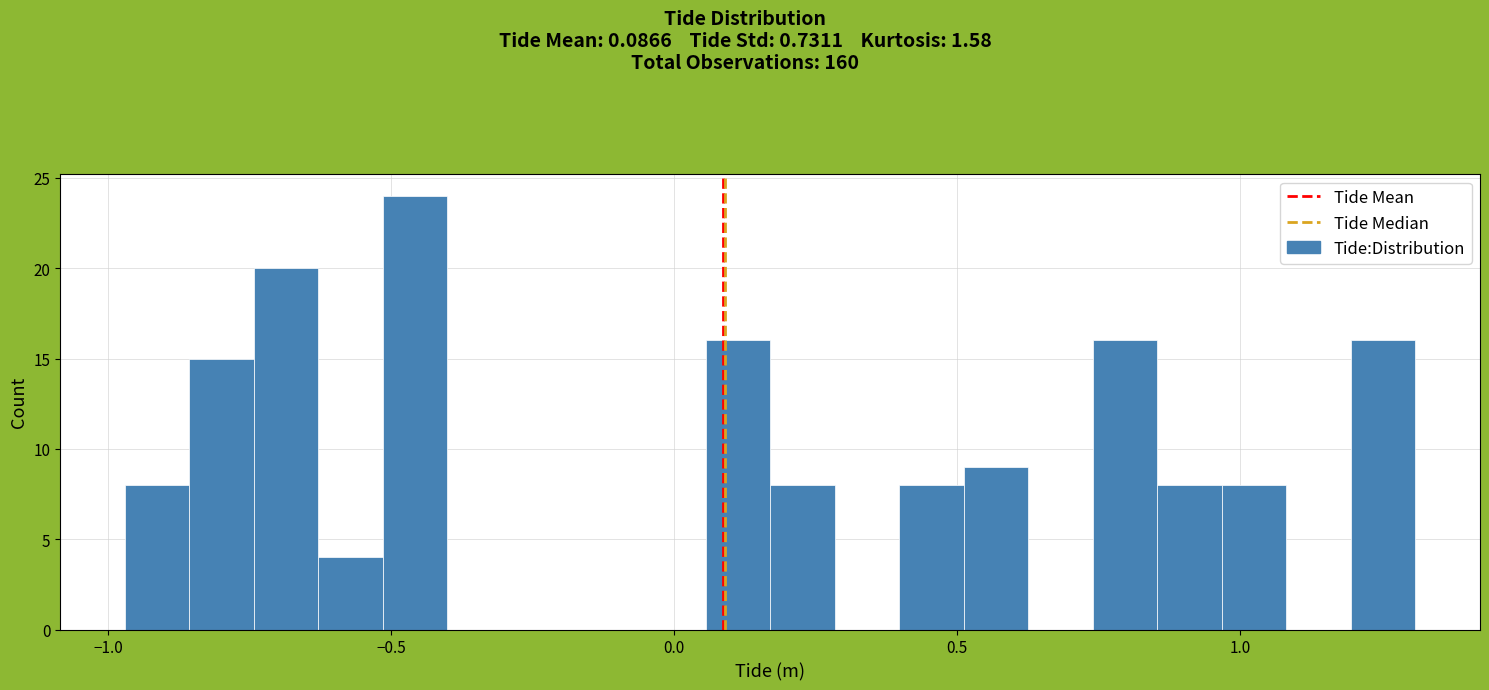

Read against the x-axis, roughly where is the centre of the tallest bar?

-0.45